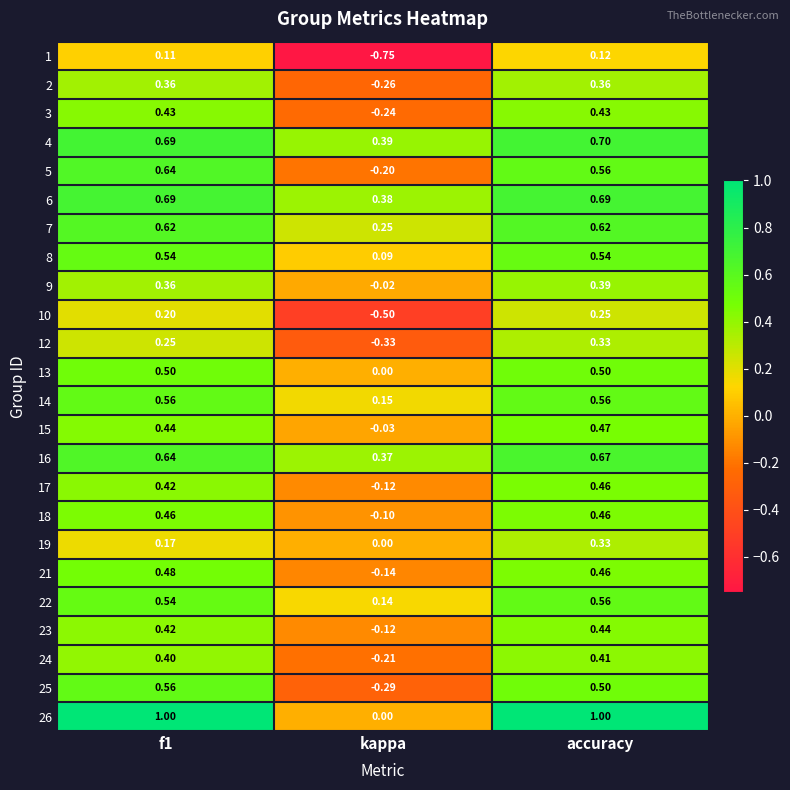

Which series changed the most between f1 and kappa?

26